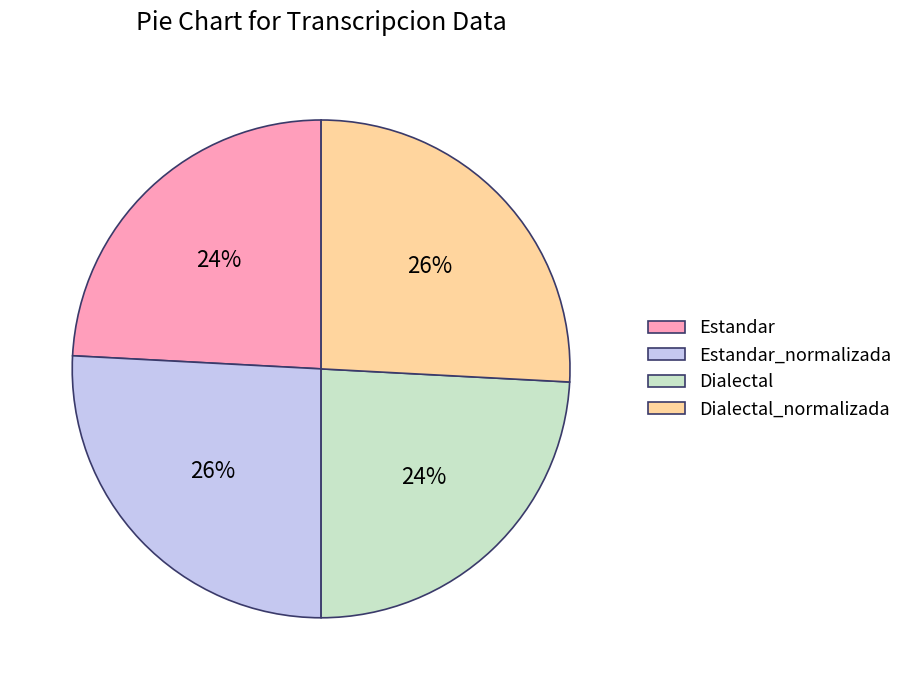

To the nearest percent, what is the difference between the largest and smallest slice percentages?

2%